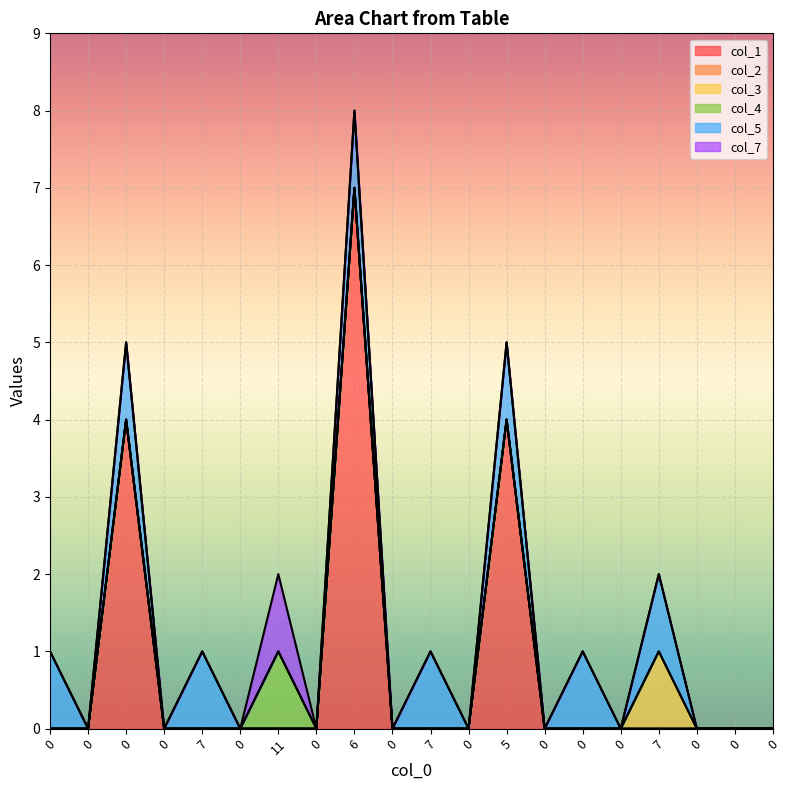

Between 0 and 5, which series saw the biggest shift?

col_1